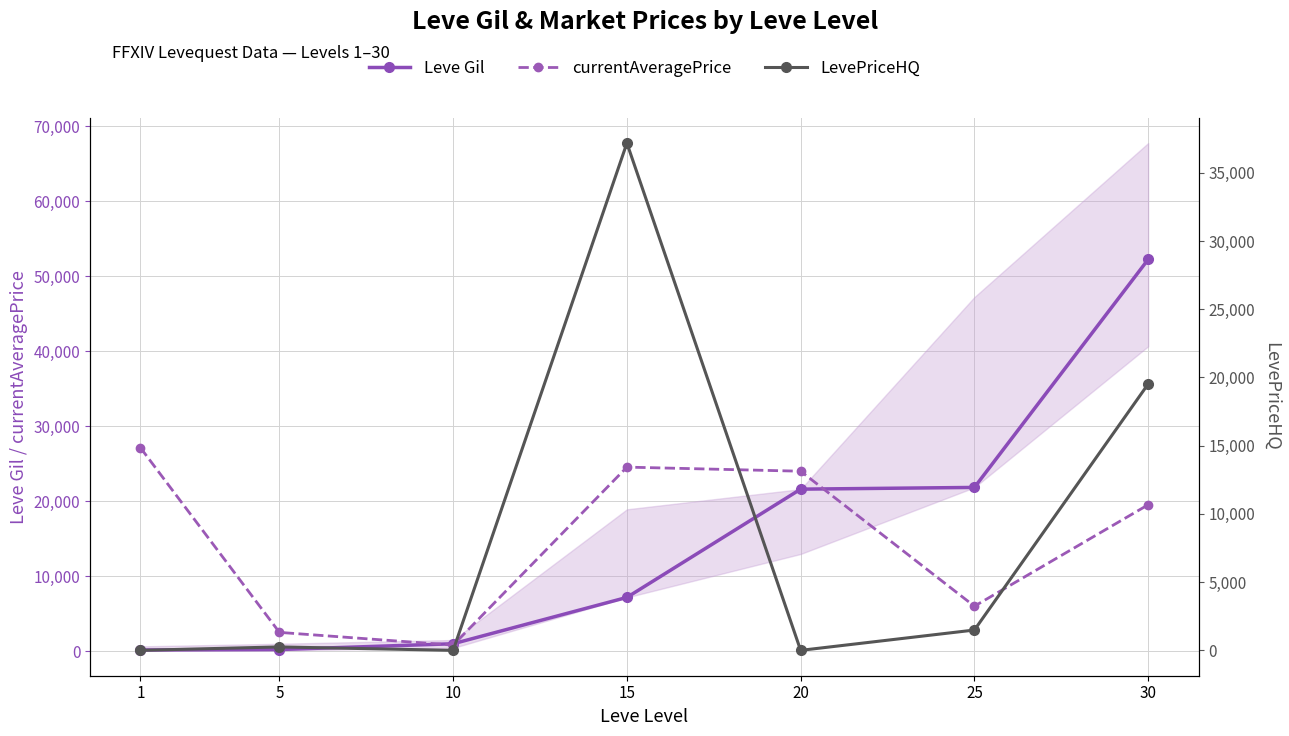

Is this an area chart (filled region under the line)?

No